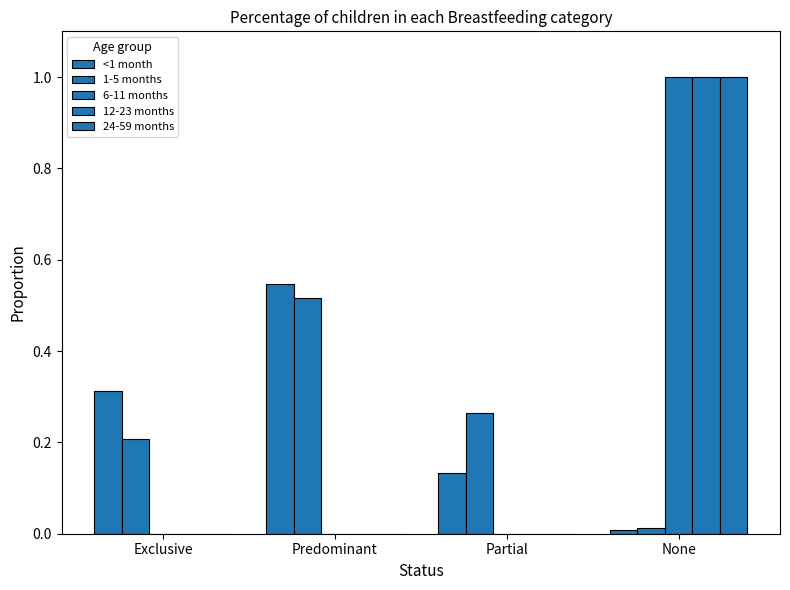

What is the label of the 4th bar from the left?

None